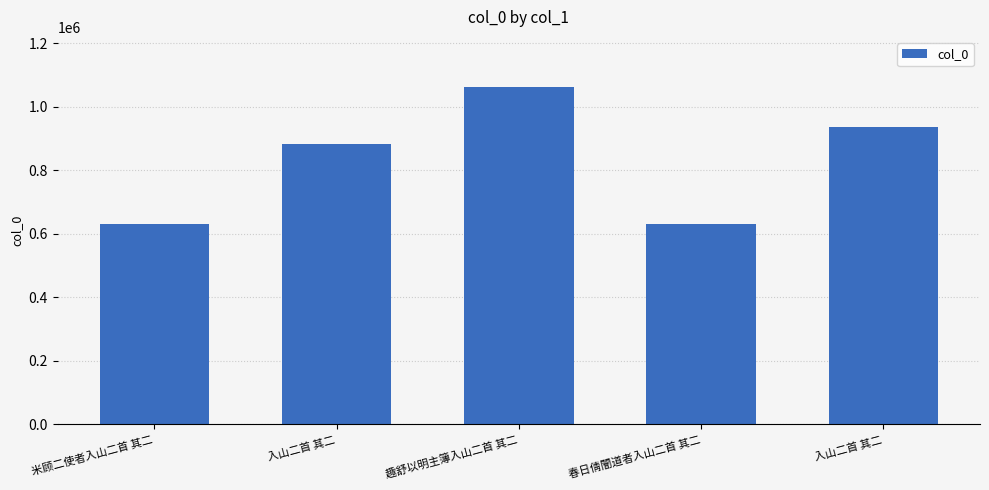

Reading left to right, what are all the values shown in this chart?

米顾二使者入山二首 其二=631617	入山二首 其二=883923	趣舒以明主簿入山二首 其二=1061368	春日倩闇道者入山二首 其二=631167	入山二首 其二=937679